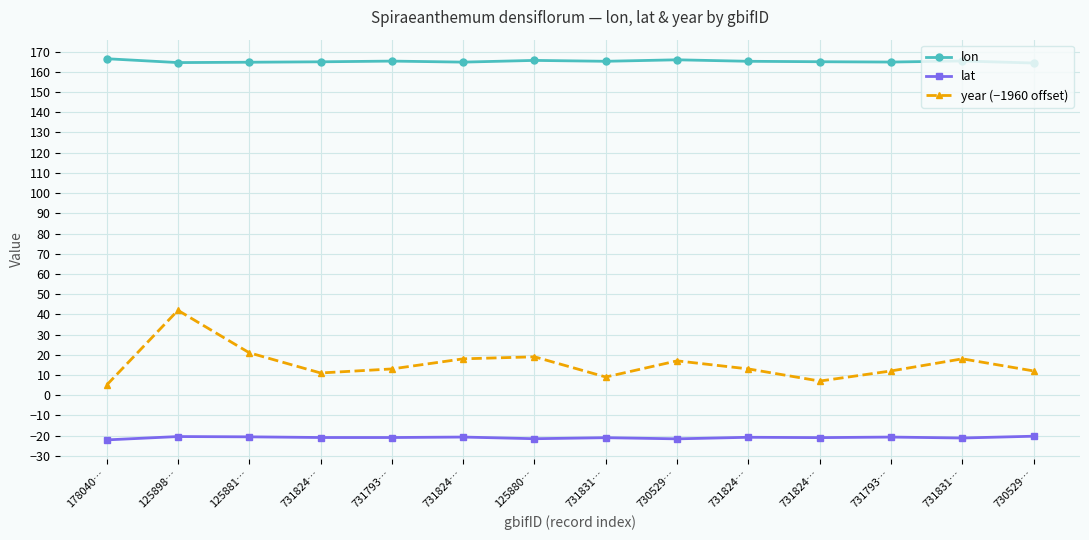

Count the number of categories in the chart.

14